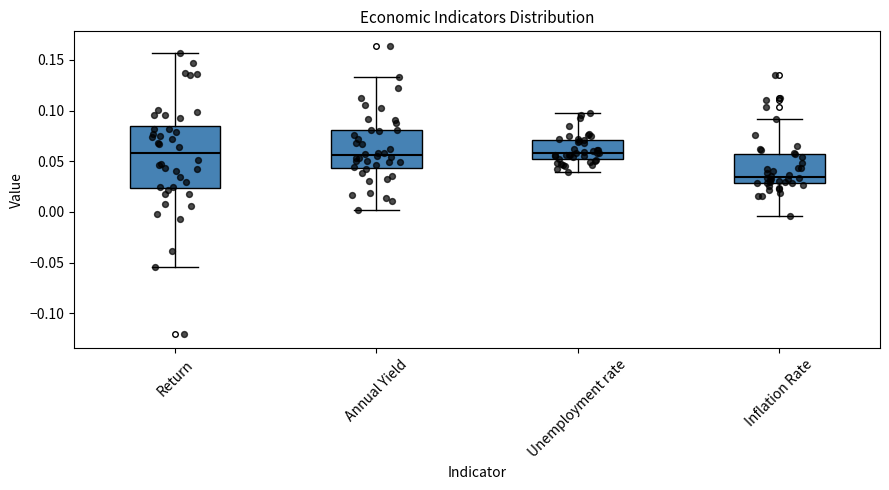

Where is the lower edge of the box for Return on the y-axis? The values are not printed on the chart, so give them approximately, as read against the axis.

0.025